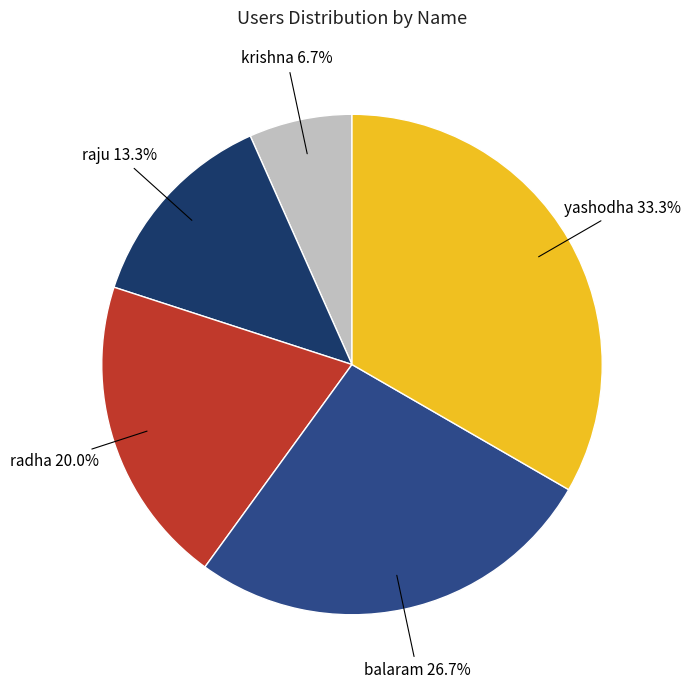

To the nearest percent, what is the average slice percentage?

20%